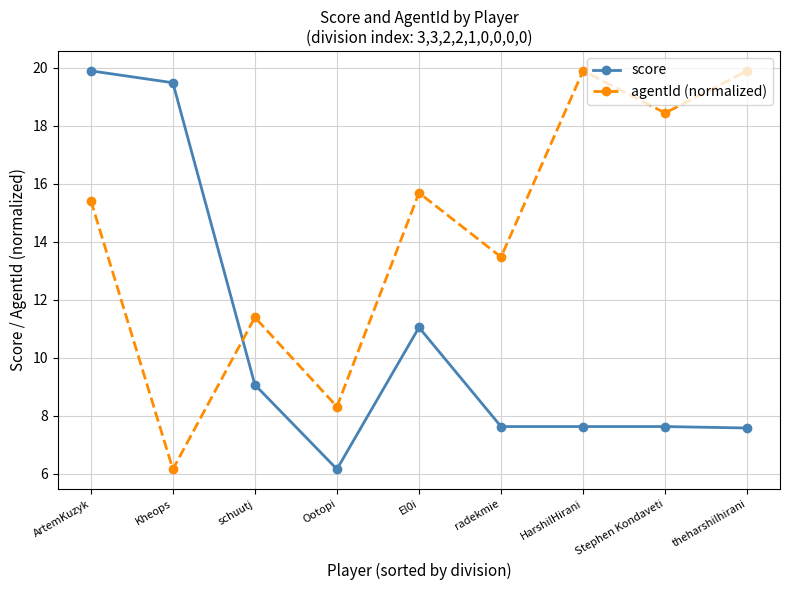

List the series in order of their overall mean, highest first.

agentId (normalized), score